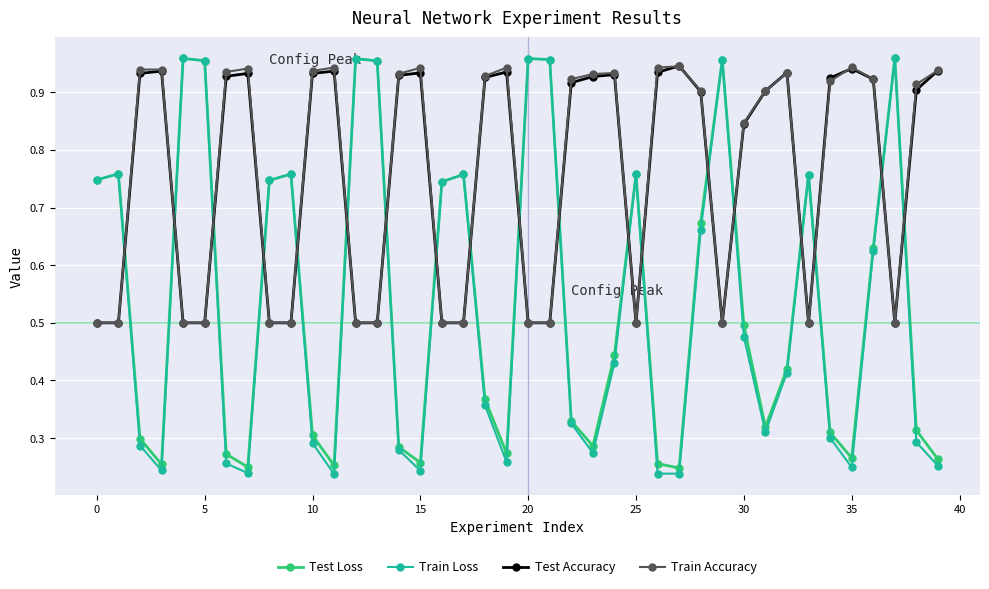

How many Test Accuracy values are between 0 and 1?

40